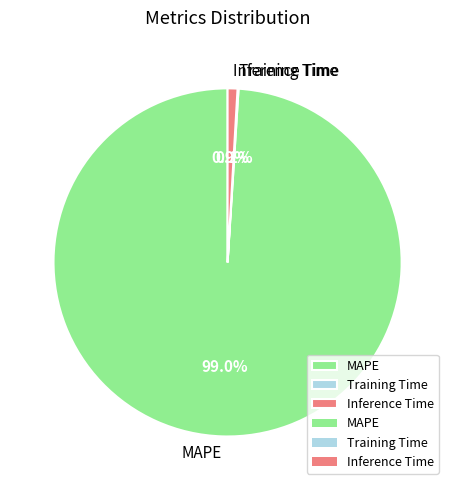

To the nearest percent, what percentage of the pie is Inference Time?

1%